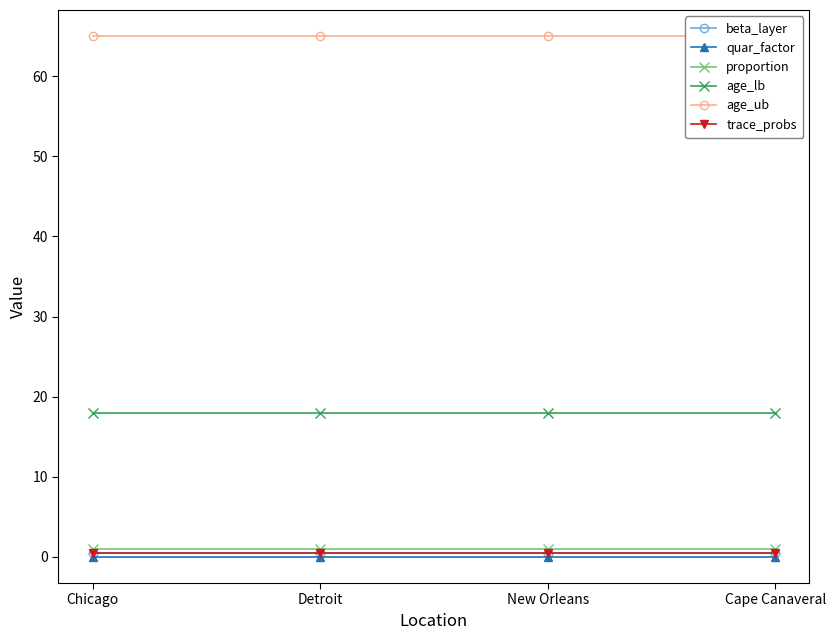

What position from the right is Detroit?

3